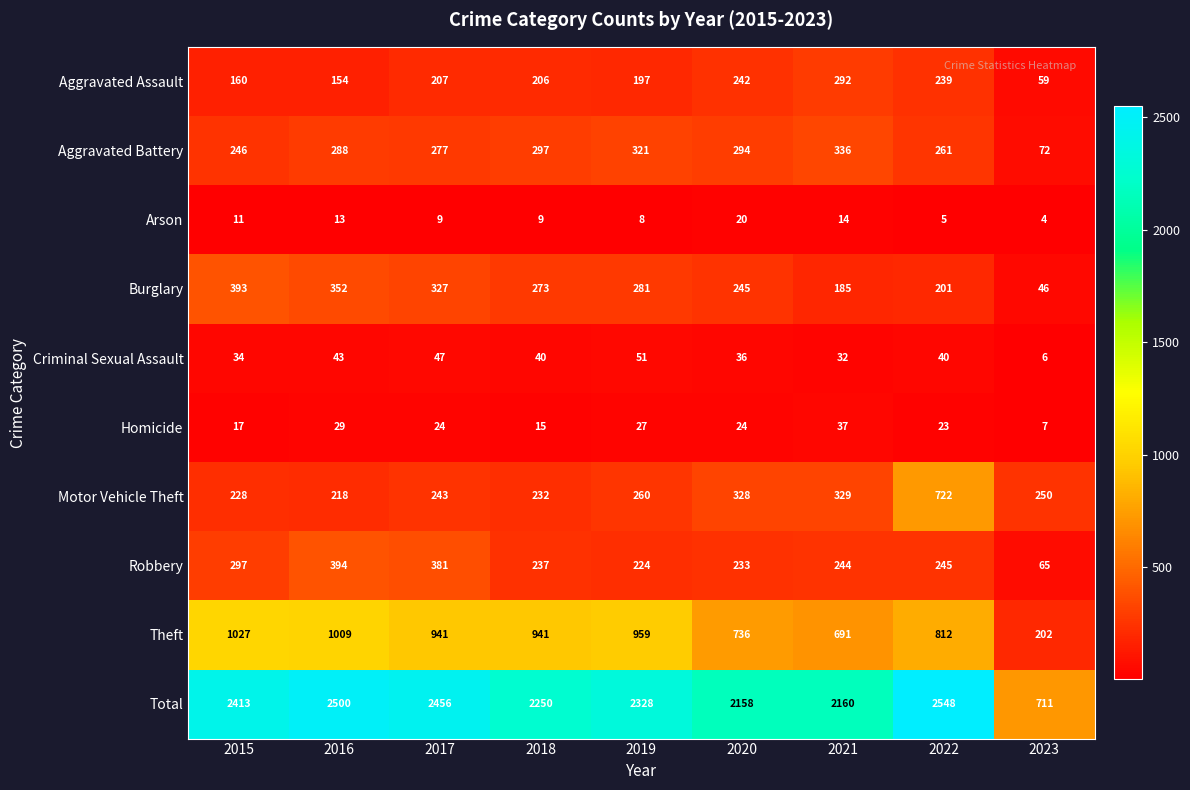

True or false: Robbery has a value of 129 at 2019.

False